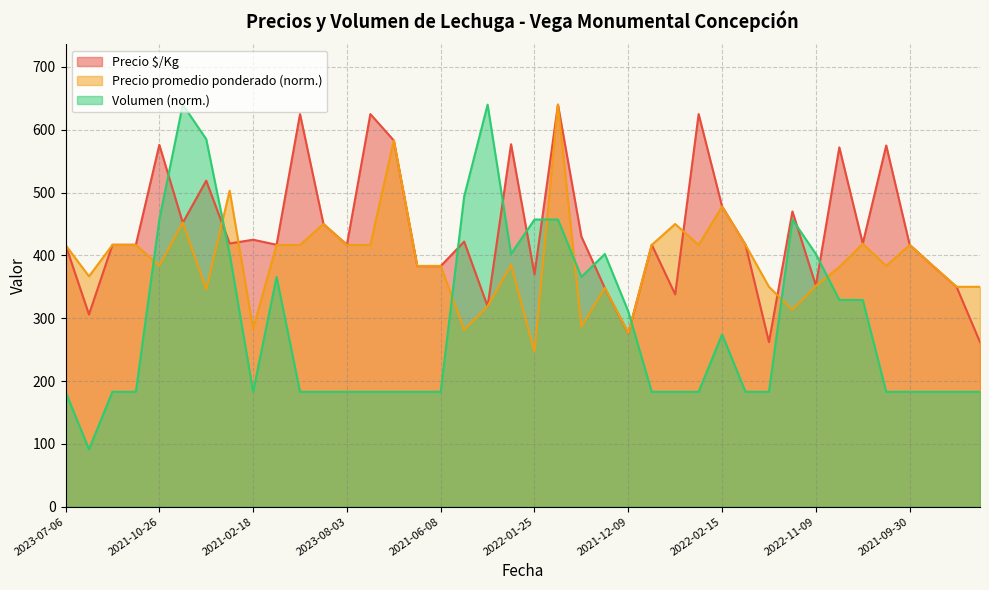

Reading left to right, list all the values displayed in this chart.

Precio $/Kg: 417.0	306.0	417.0	417.0	576.0	452.0	519.0	419.0	425.0	417.0	625.0	450.0	417.0	625.0	583.0	383.0	383.0	422.0	319.0	577.0	370.0	640.0	430.0	348.0	276.0	417.0	338.0	625.0	478.0	417.0	262.0	470.0	352.0	572.0	419.0	575.0	417.0	383.0	350.0	262.0
Precio promedio ponderado: 416.7	366.7	416.7	416.7	384.0	452.4	345.9	503.0	283.3	416.7	416.7	450.0	416.7	416.7	583.3	383.3	383.3	281.5	319.1	384.9	246.7	640.0	286.7	348.5	276.5	416.7	450.0	416.7	477.8	416.7	350.0	313.3	351.5	381.5	418.5	383.3	416.7	383.3	350.0	350.0
Volumen: 182.9	91.4	182.9	182.9	457.1	640.0	585.1	402.3	182.9	365.7	182.9	182.9	182.9	182.9	182.9	182.9	182.9	493.7	640.0	402.3	457.1	457.1	365.7	402.3	310.9	182.9	182.9	182.9	274.3	182.9	182.9	457.1	402.3	329.1	329.1	182.9	182.9	182.9	182.9	182.9